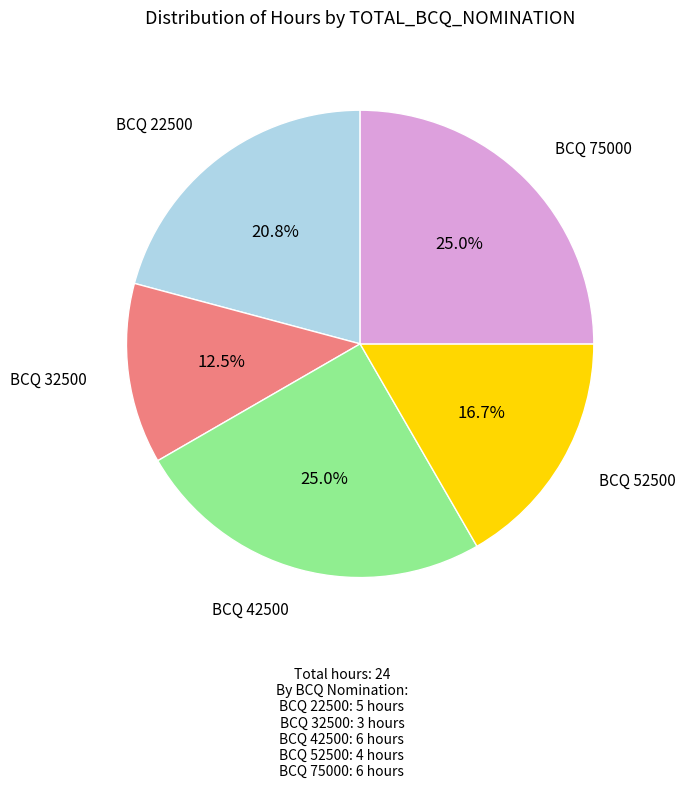

Does any single category account for the majority?

No